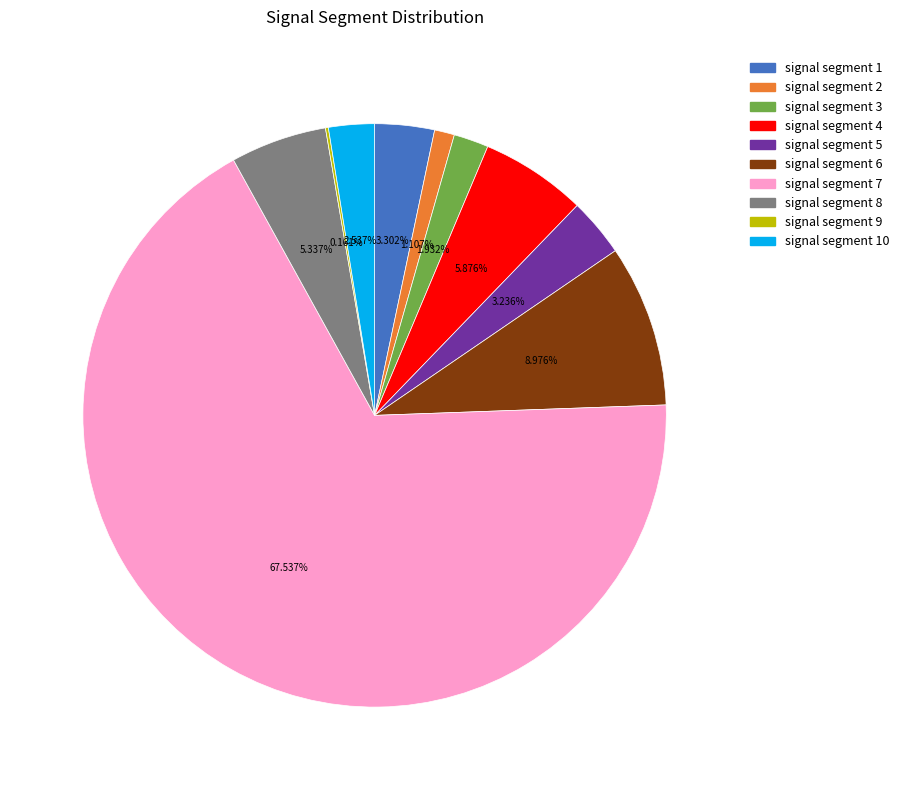

What percentage is the signal segment 7 slice, to the nearest percent?

68%